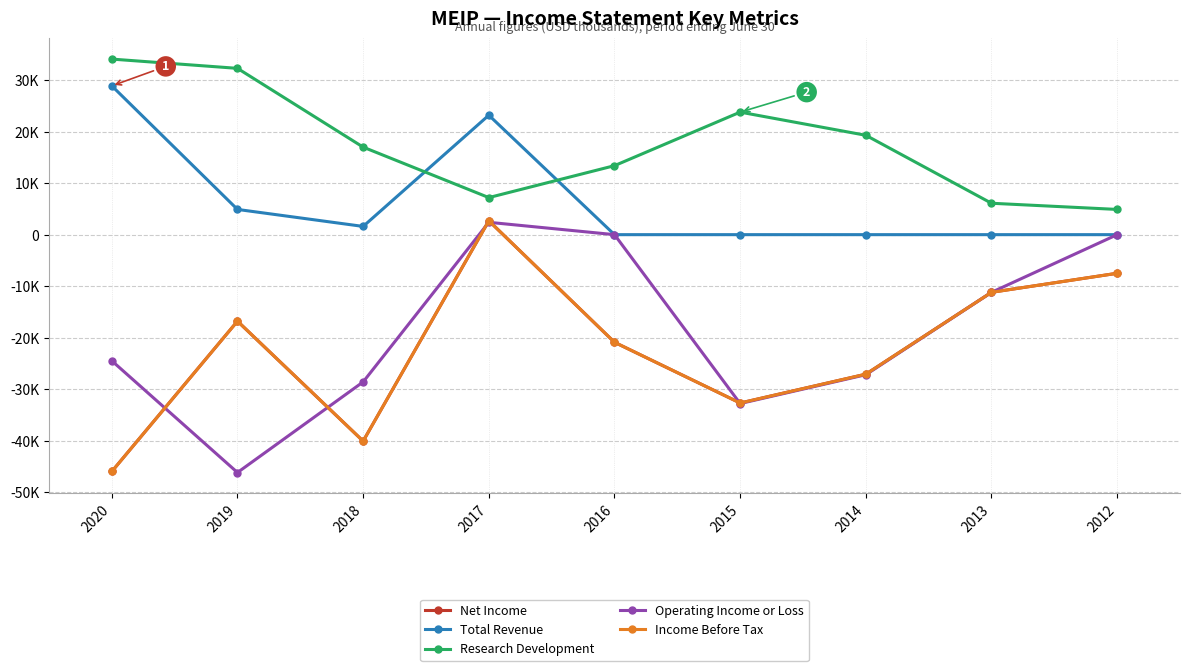

What are all the series names shown in the legend?

Net Income, Total Revenue, Research Development, Operating Income or Loss, Income Before Tax